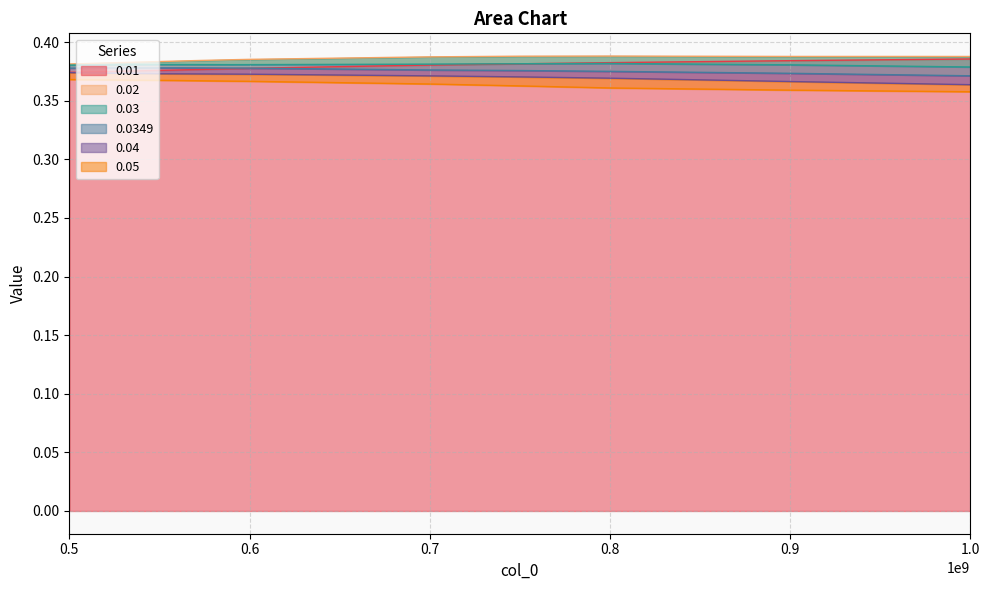

What are all the series names shown in the legend?

0.01, 0.02, 0.03, 0.0349, 0.04, 0.05